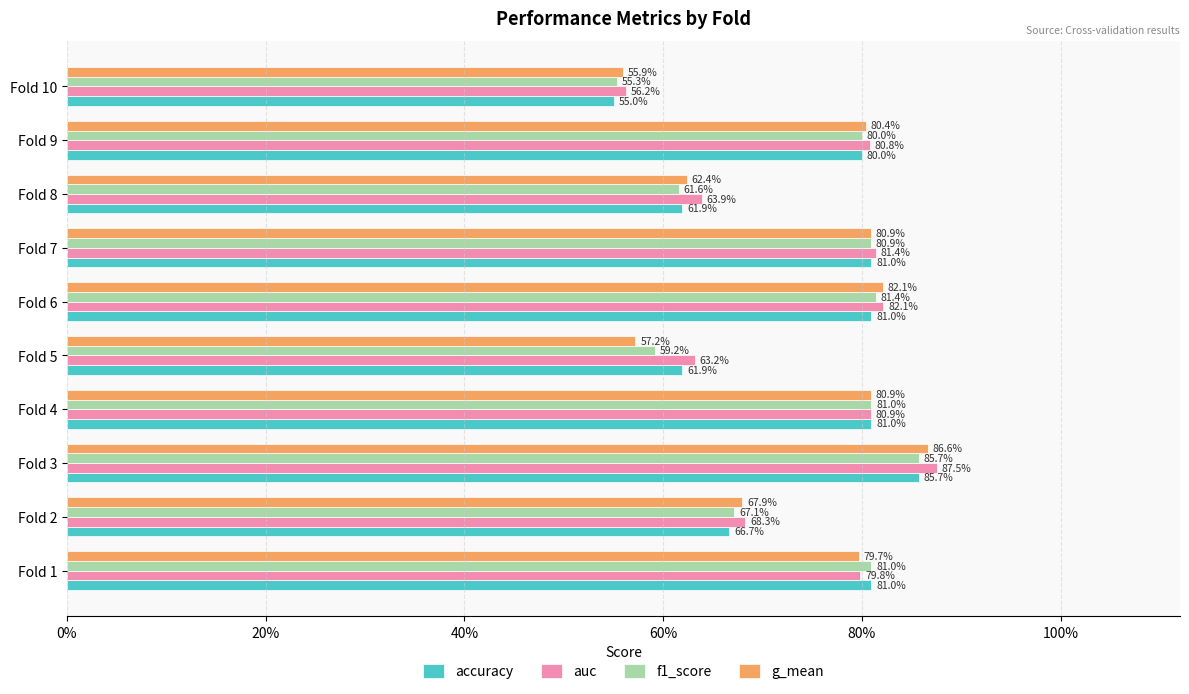

Which series has the largest total across all categories?

auc